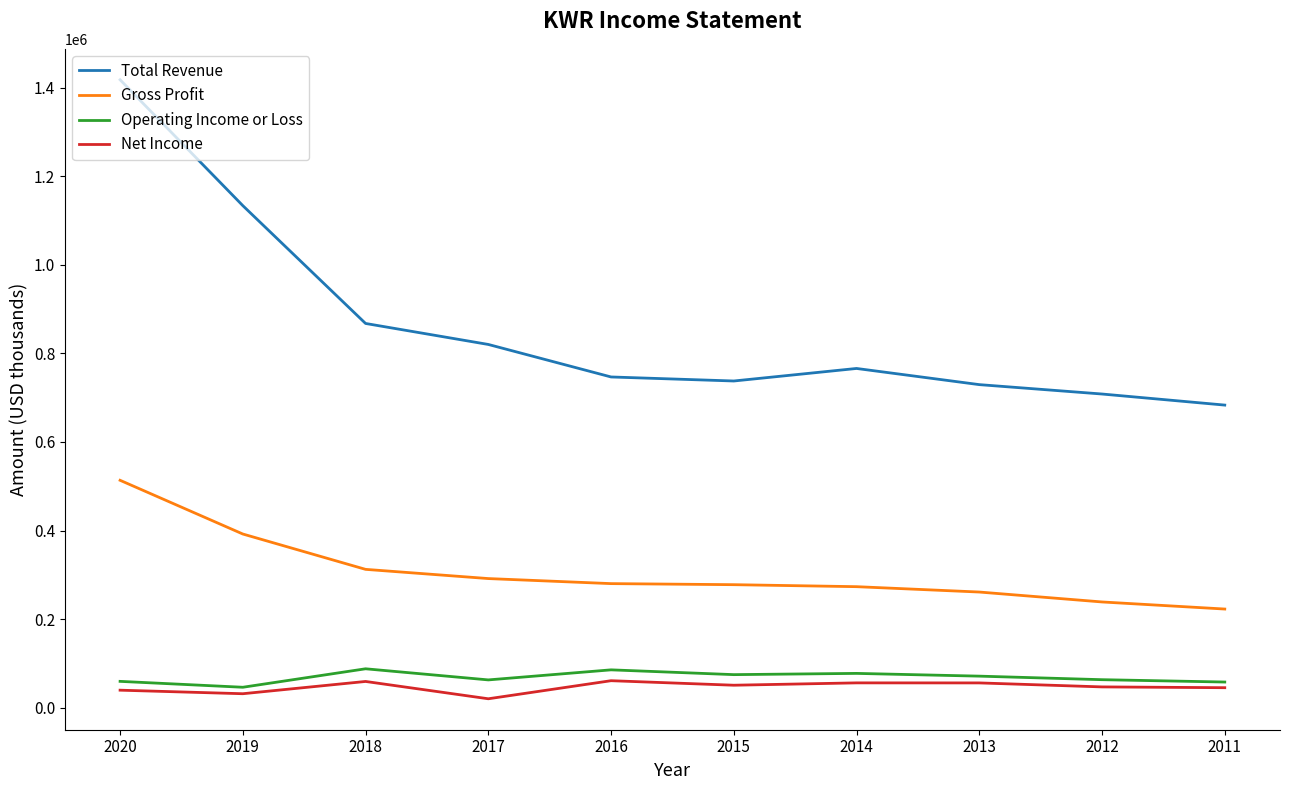

At which category is the sum across all series the highest?

2020